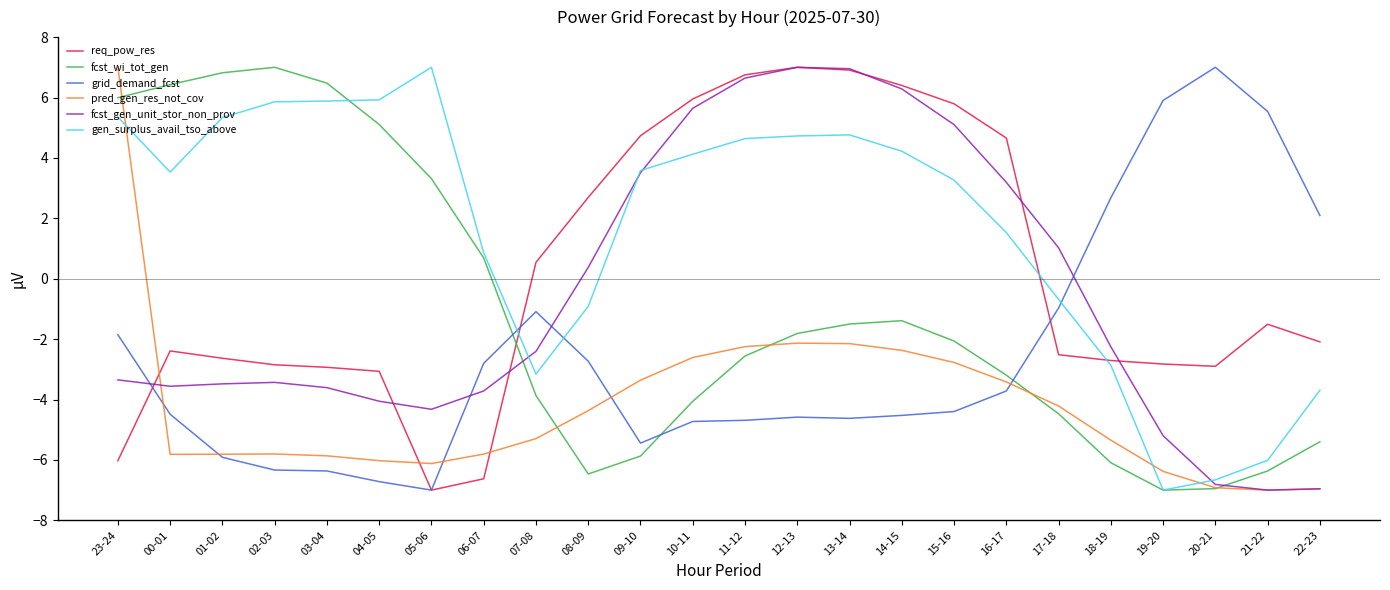

Count the number of data series in this chart.

6